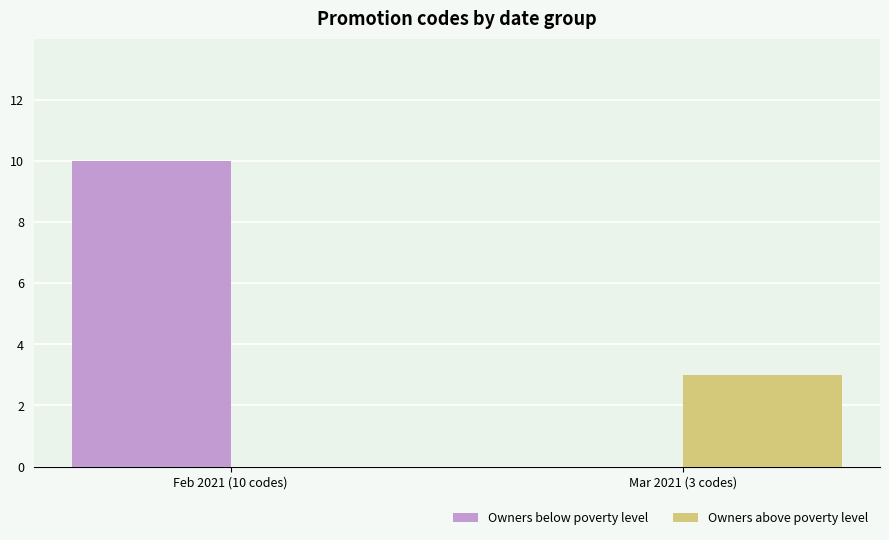

Reading left to right, list all the values displayed in this chart.

Owners below poverty level: 10	0
Owners above poverty level: 0	3